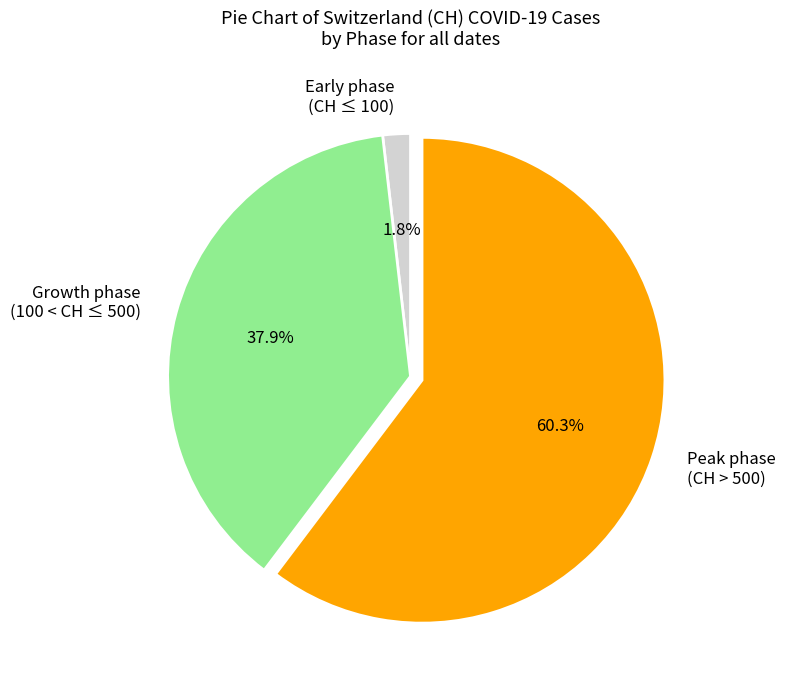

Which has a higher value, Peak phase (CH > 500) or Early phase (CH ≤ 100)?

Peak phase (CH > 500)